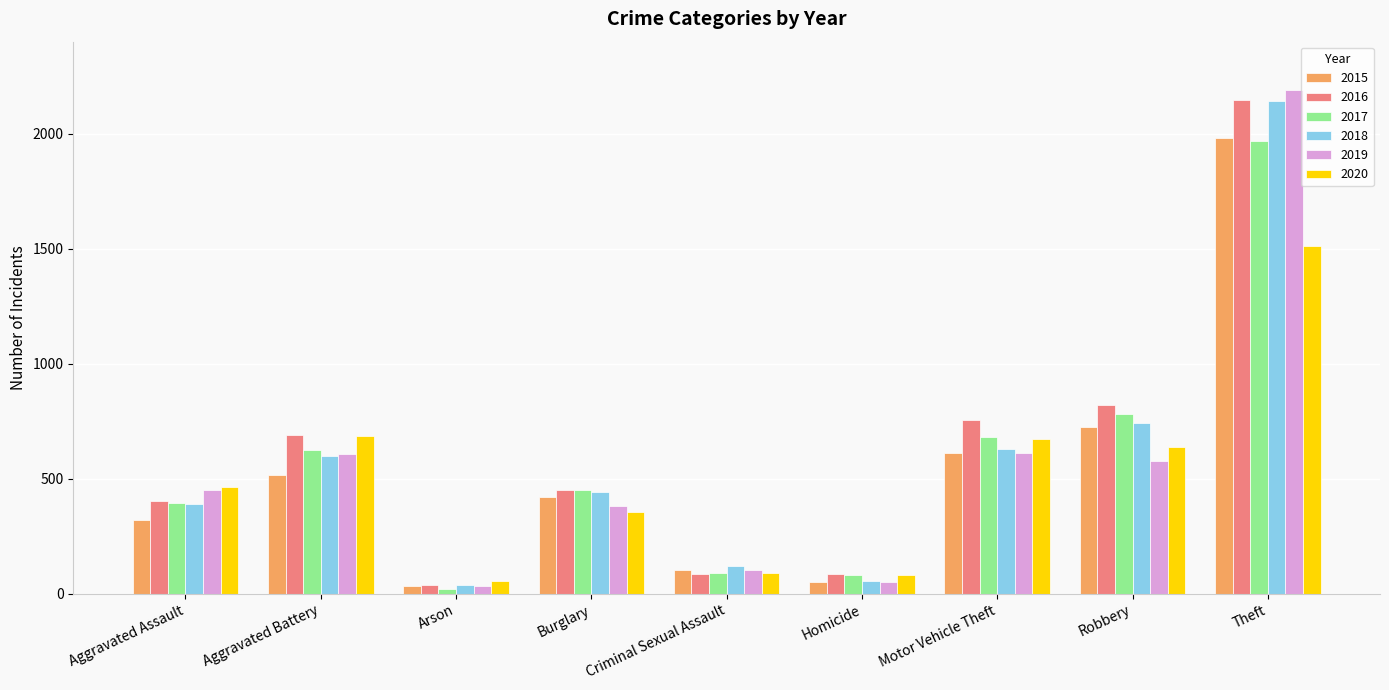

What is the difference between the second highest and second lowest values in the 2020 series?

605